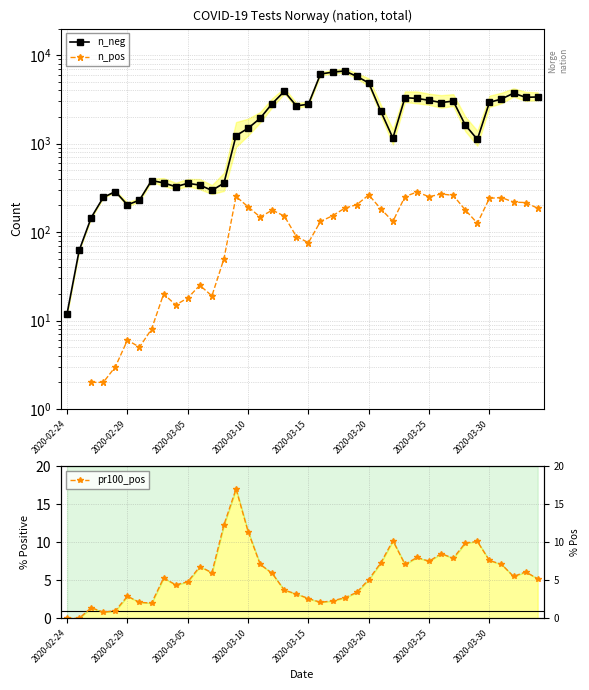

True or false: n_pos has a value of nan at 2020-02-29.

False